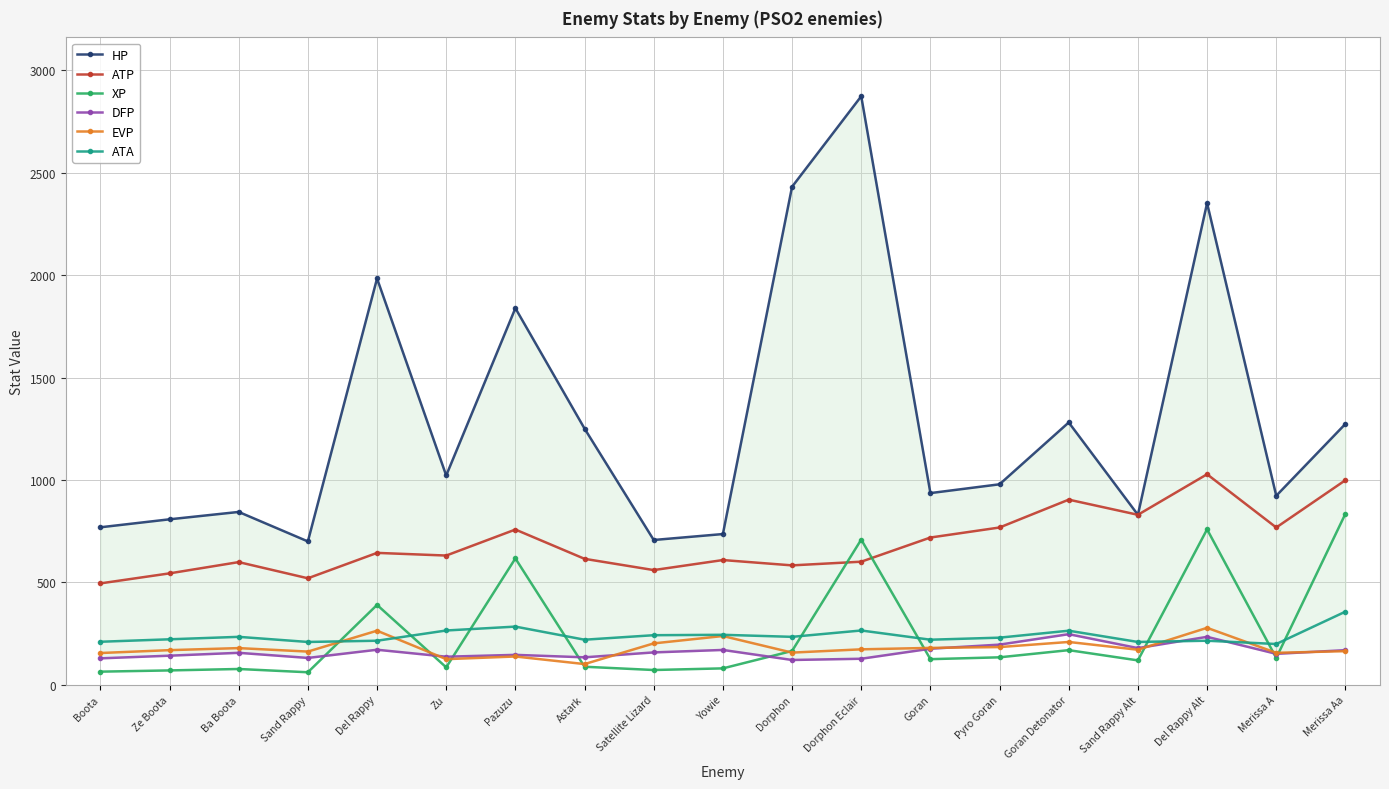

What is the value of the EVP point at the 19th from the left?

164